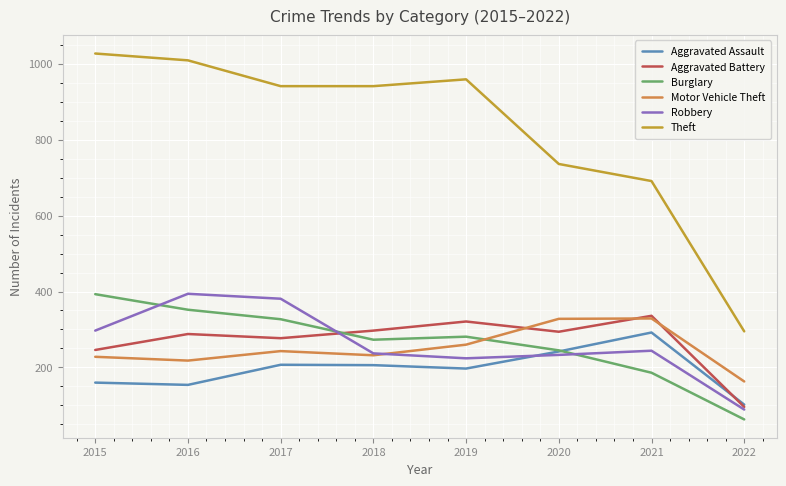

Which category has the lowest value in the Burglary series?

2022